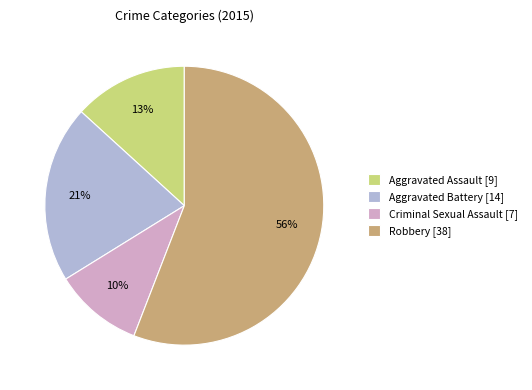

Which category has the smallest portion of the pie?

Criminal Sexual Assault [7]